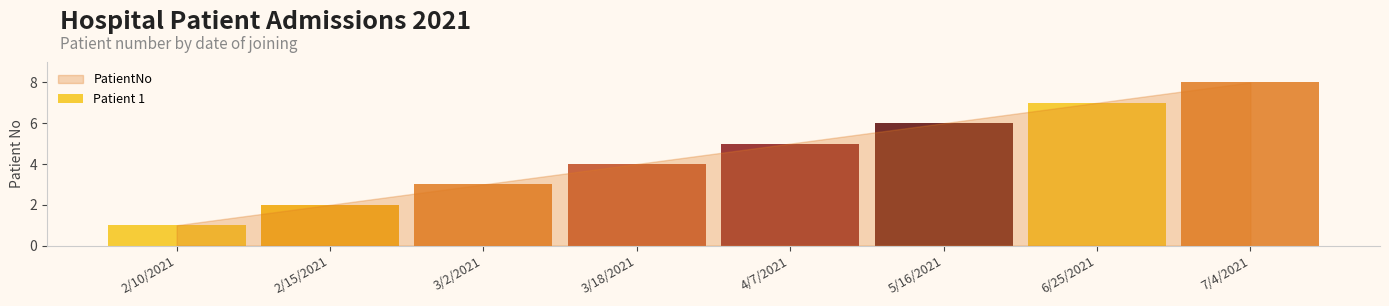

Reading right to left, transcribe all the data shown in this chart.

7/4/2021=8	6/25/2021=7	5/16/2021=6	4/7/2021=5	3/18/2021=4	3/2/2021=3	2/15/2021=2	2/10/2021=1